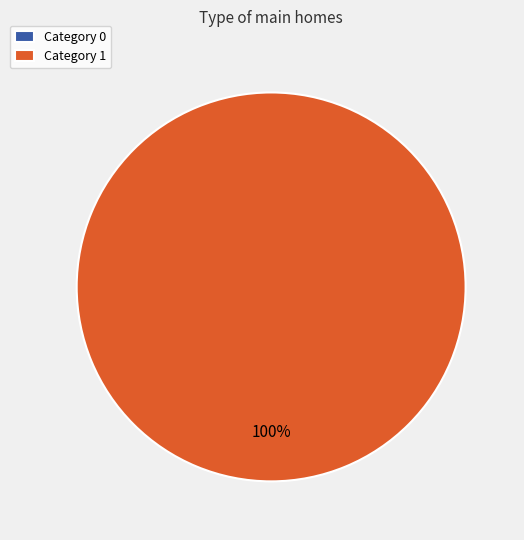

How many slices are in this pie chart?

2